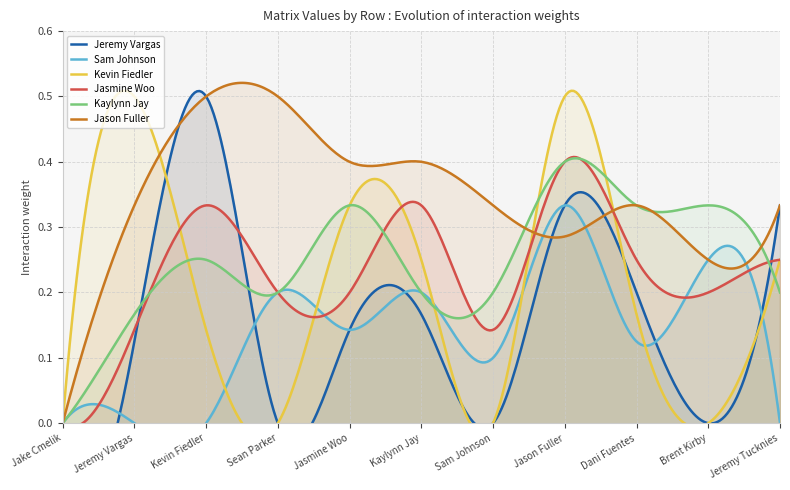

Where is Kaylynn Jay nearest to the value 0?

Jake Cmelik